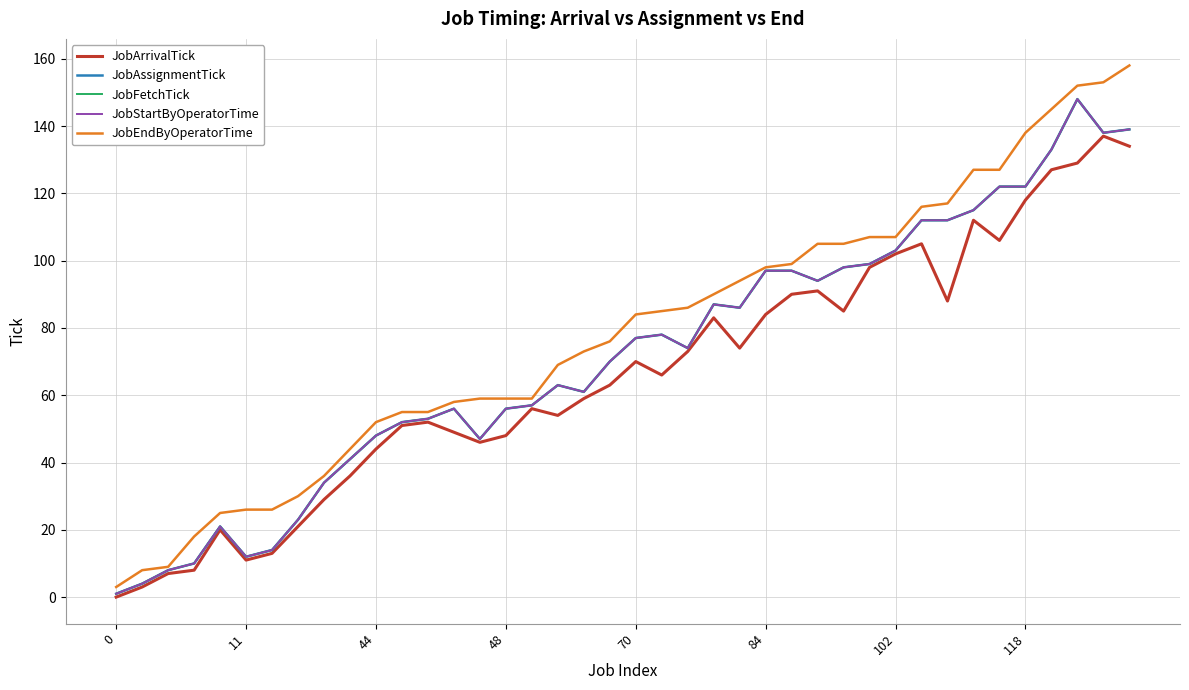

What is the difference between the maximum and second lowest values in the JobArrivalTick series?

134